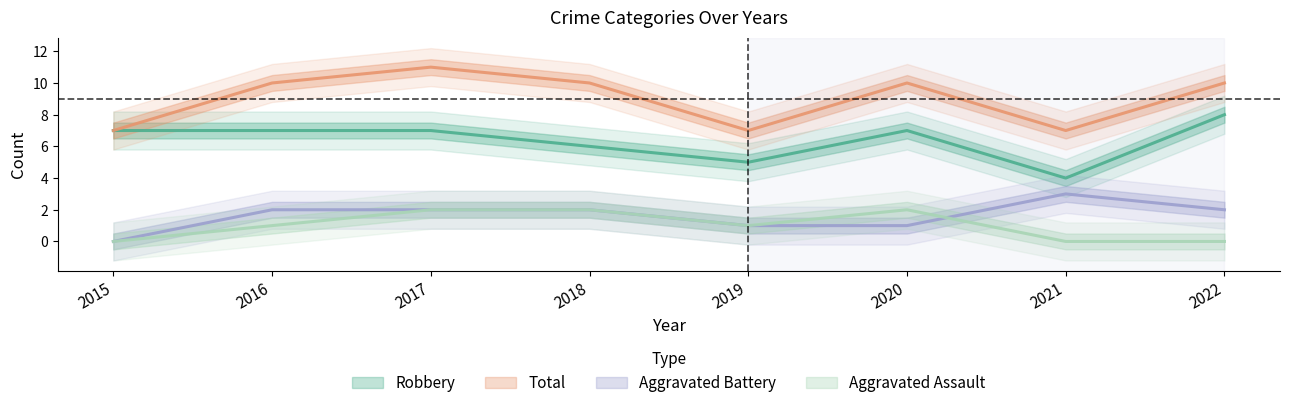

Where is the first local minimum for Robbery?

2019